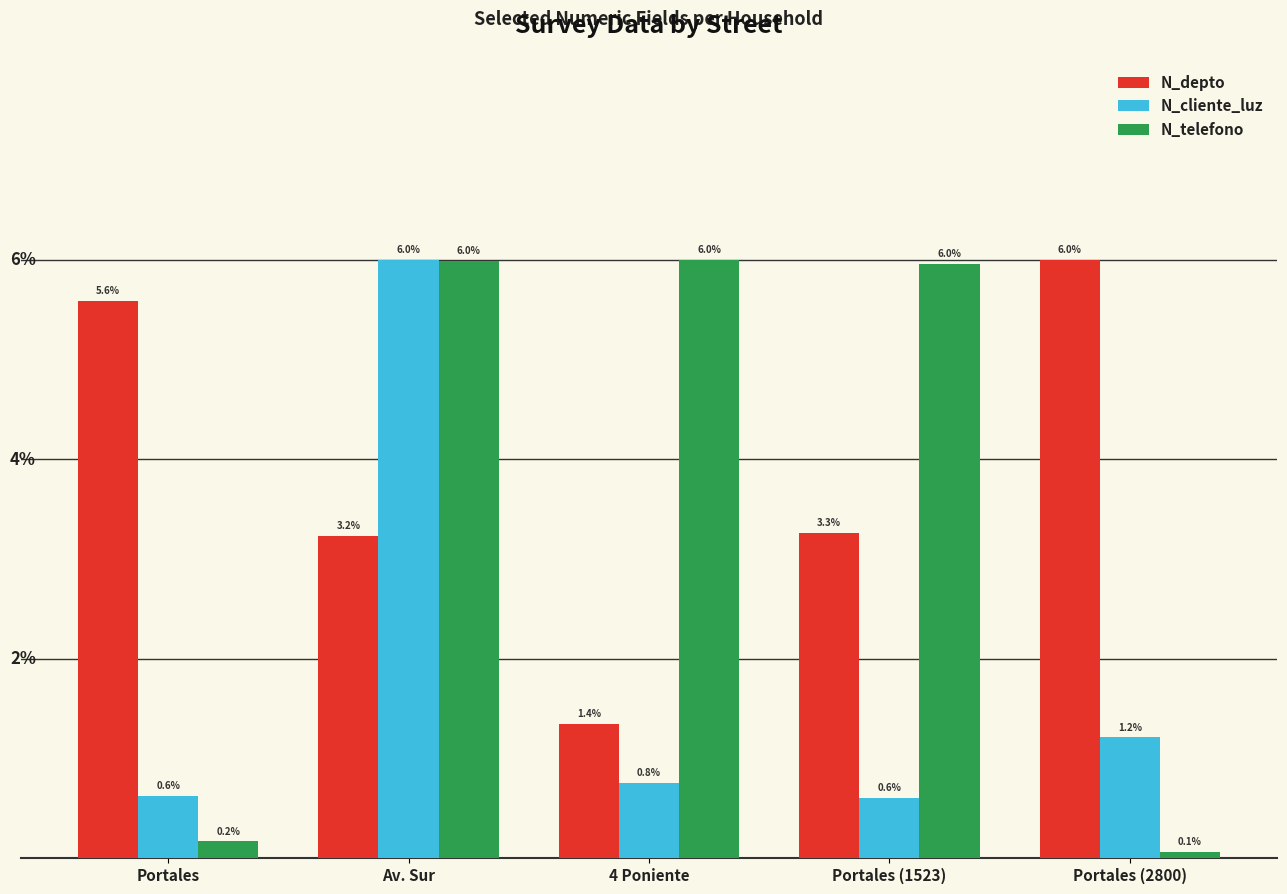

Which series has the largest total across all categories?

N_depto